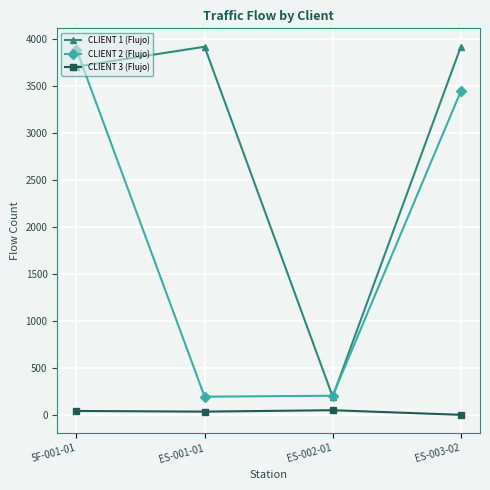

The value of CLIENT 1 (Flujo) at ES-001-01 is 3917. True or false?

True